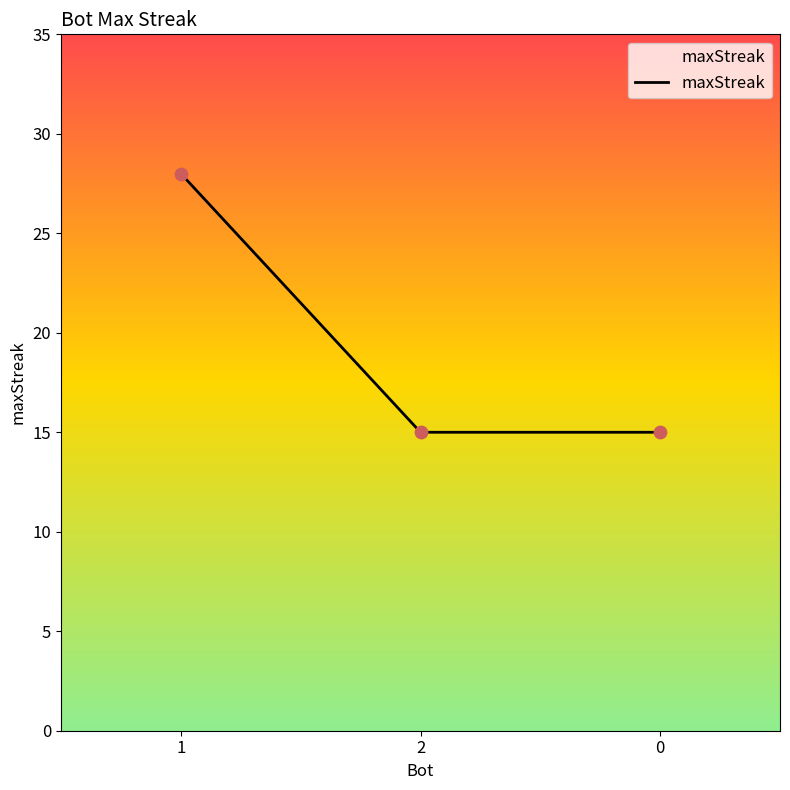

Between 1 and 0, which is larger?

1